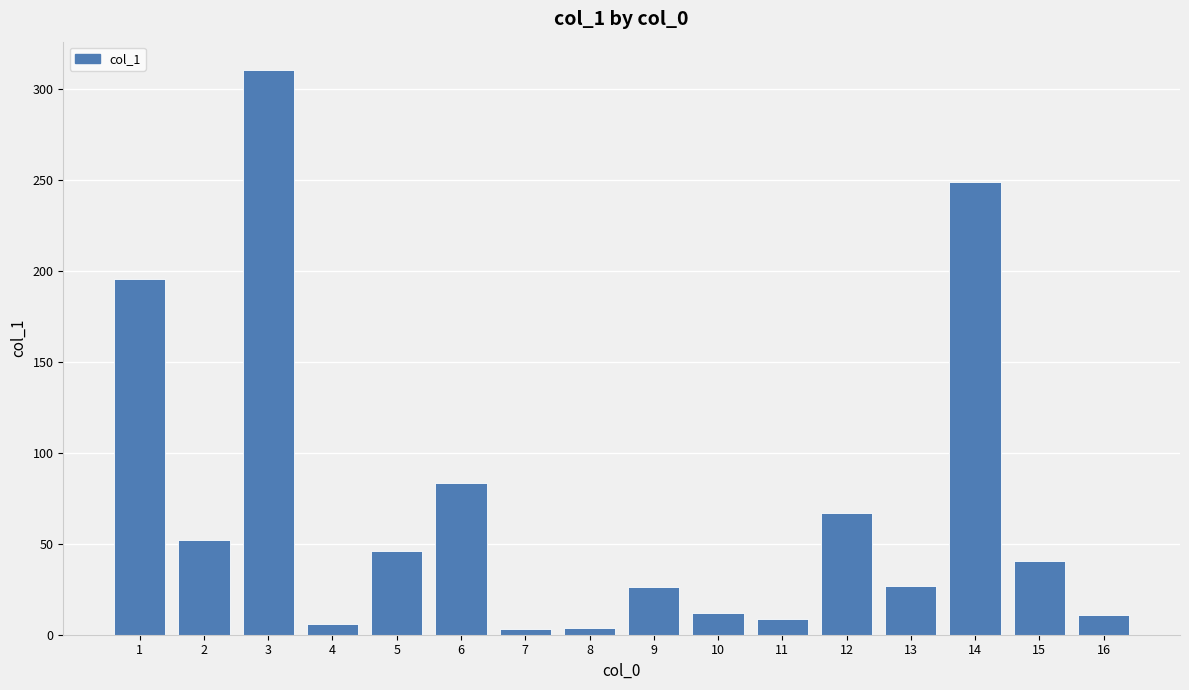

What is the value of the 2nd bar from the left?

52.2